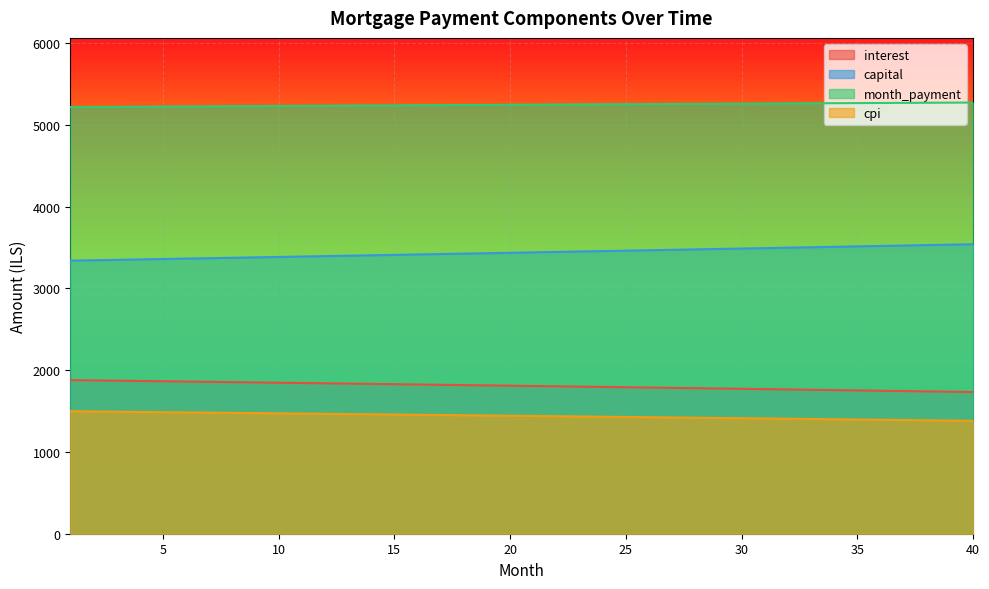

True or false: interest and capital intersect in this chart.

False